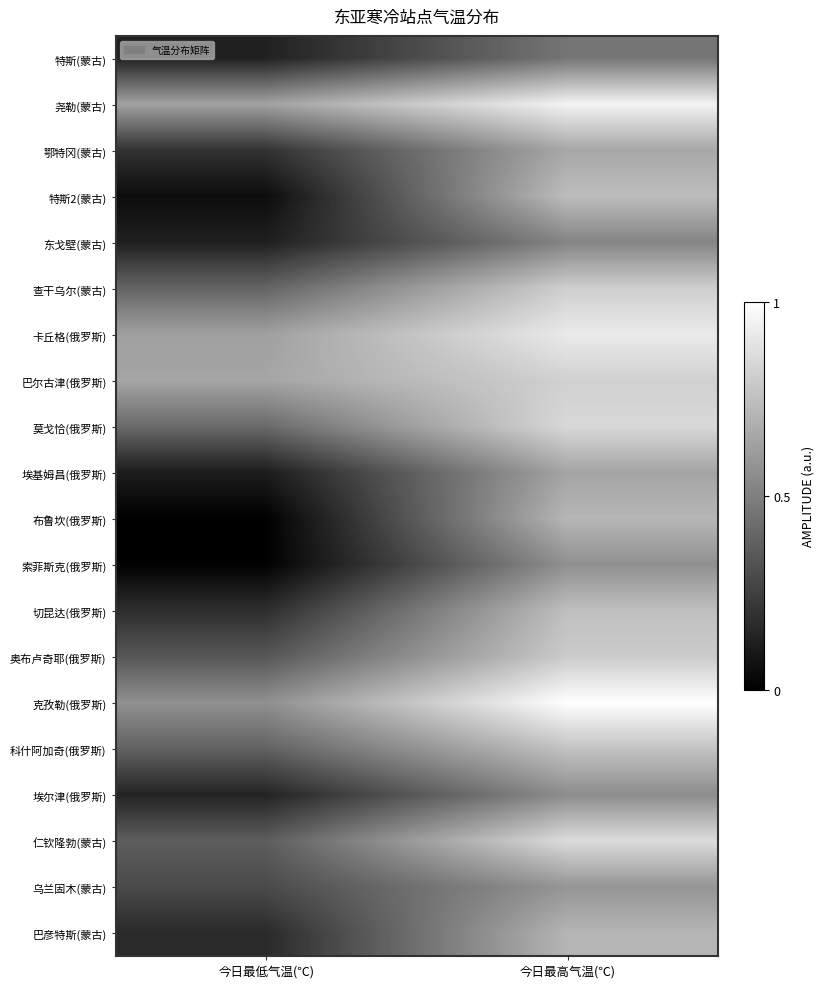

Which series has the widest spread of values?

布鲁坎(俄罗斯)